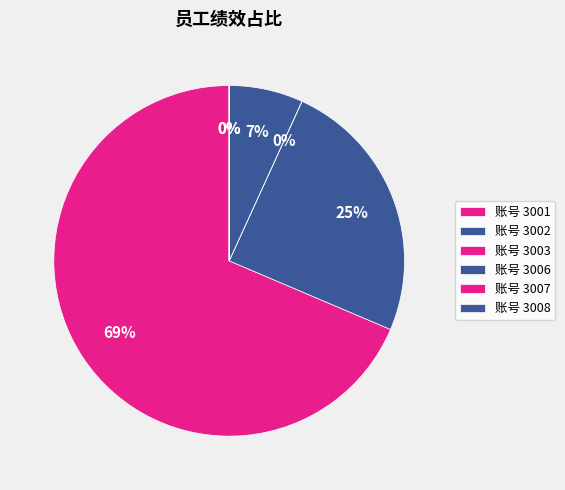

Count the number of slices in the pie.

6